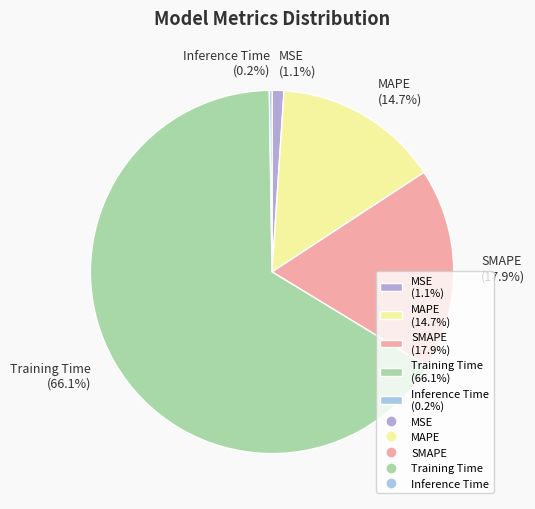

Which has a higher value, MAPE or MSE?

MAPE